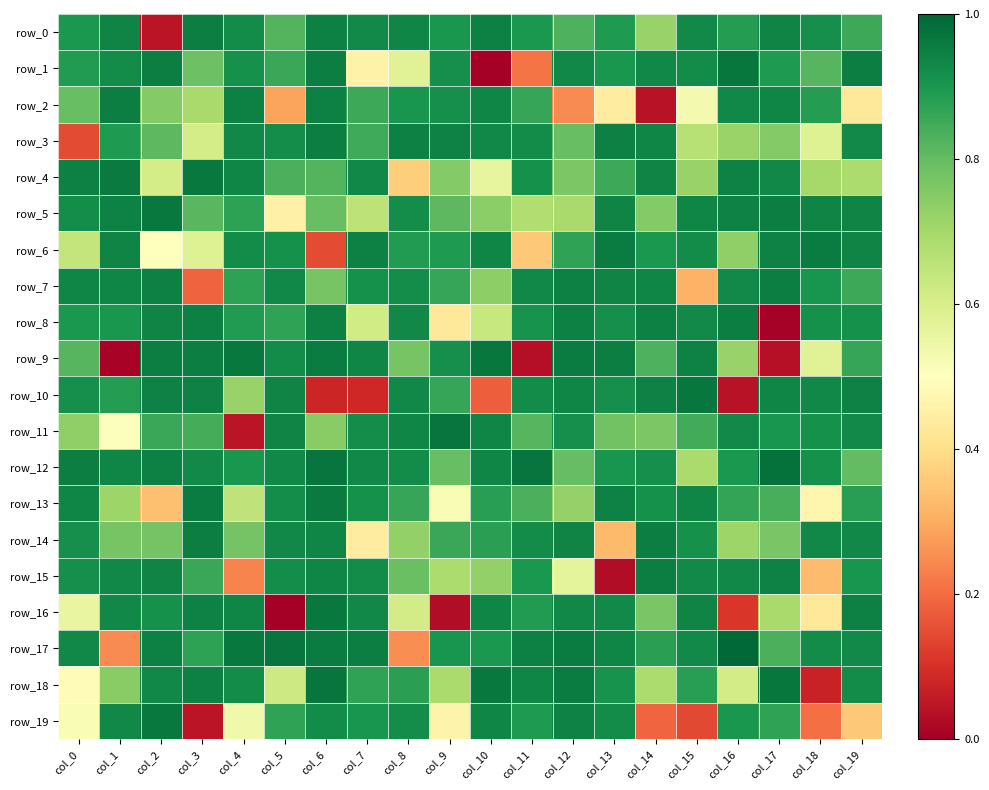

Reading left to right, transcribe all the data shown in this chart.

row_0: 0.9	0.9	0.0	1.0	0.9	0.8	0.9	0.9	0.9	0.9	0.9	0.9	0.8	0.9	0.7	0.9	0.9	0.9	0.9	0.9
row_1: 0.9	0.9	1.0	0.8	0.9	0.9	1.0	0.5	0.6	0.9	0.0	0.2	0.9	0.9	0.9	0.9	1.0	0.9	0.8	0.9
row_2: 0.8	1.0	0.8	0.7	0.9	0.3	0.9	0.9	0.9	0.9	0.9	0.9	0.2	0.4	0.0	0.5	0.9	0.9	0.9	0.4
row_3: 0.1	0.9	0.8	0.6	0.9	0.9	1.0	0.9	0.9	0.9	0.9	0.9	0.8	0.9	0.9	0.7	0.7	0.8	0.6	0.9
row_4: 0.9	1.0	0.6	1.0	0.9	0.8	0.8	0.9	0.4	0.8	0.6	0.9	0.8	0.9	0.9	0.7	0.9	0.9	0.7	0.7
row_5: 0.9	0.9	1.0	0.8	0.9	0.5	0.8	0.7	0.9	0.8	0.7	0.7	0.7	0.9	0.8	0.9	0.9	1.0	0.9	0.9
row_6: 0.6	0.9	0.5	0.6	0.9	0.9	0.1	0.9	0.9	0.9	0.9	0.4	0.9	1.0	0.9	0.9	0.7	0.9	1.0	0.9
row_7: 0.9	0.9	0.9	0.2	0.9	0.9	0.8	0.9	0.9	0.9	0.7	0.9	0.9	0.9	0.9	0.3	0.9	1.0	0.9	0.9
row_8: 0.9	0.9	0.9	0.9	0.9	0.9	0.9	0.6	0.9	0.4	0.6	0.9	0.9	0.9	0.9	0.9	1.0	0.0	0.9	0.9
row_9: 0.8	0.0	0.9	0.9	1.0	0.9	1.0	0.9	0.8	0.9	1.0	0.0	1.0	1.0	0.8	0.9	0.7	0.0	0.6	0.9
row_10: 0.9	0.9	0.9	0.9	0.7	0.9	0.1	0.1	0.9	0.9	0.2	0.9	0.9	0.9	0.9	1.0	0.0	0.9	0.9	0.9
row_11: 0.7	0.5	0.9	0.8	0.0	0.9	0.7	0.9	0.9	1.0	0.9	0.8	0.9	0.8	0.8	0.8	0.9	0.9	0.9	0.9
row_12: 1.0	0.9	0.9	0.9	0.9	0.9	1.0	0.9	0.9	0.8	0.9	1.0	0.8	0.9	0.9	0.7	0.9	1.0	0.9	0.8
row_13: 0.9	0.7	0.3	1.0	0.7	0.9	1.0	0.9	0.9	0.5	0.9	0.8	0.7	0.9	0.9	0.9	0.9	0.8	0.5	0.9
row_14: 0.9	0.8	0.8	1.0	0.8	0.9	0.9	0.4	0.7	0.9	0.9	0.9	0.9	0.3	1.0	0.9	0.7	0.8	0.9	0.9
row_15: 0.9	0.9	0.9	0.9	0.2	0.9	0.9	0.9	0.8	0.7	0.7	0.9	0.6	0.0	1.0	0.9	0.9	0.9	0.3	0.9
row_16: 0.6	0.9	0.9	0.9	0.9	0.0	1.0	0.9	0.6	0.0	0.9	0.9	0.9	0.9	0.8	0.9	0.1	0.7	0.4	0.9
row_17: 0.9	0.2	0.9	0.9	1.0	1.0	1.0	1.0	0.3	0.9	0.9	0.9	1.0	0.9	0.9	0.9	1.0	0.8	0.9	0.9
row_18: 0.5	0.7	0.9	0.9	0.9	0.6	1.0	0.9	0.9	0.7	1.0	0.9	1.0	0.9	0.7	0.9	0.6	1.0	0.1	0.9
row_19: 0.5	0.9	1.0	0.0	0.5	0.9	0.9	0.9	0.9	0.5	0.9	0.9	0.9	0.9	0.2	0.1	0.9	0.9	0.2	0.4